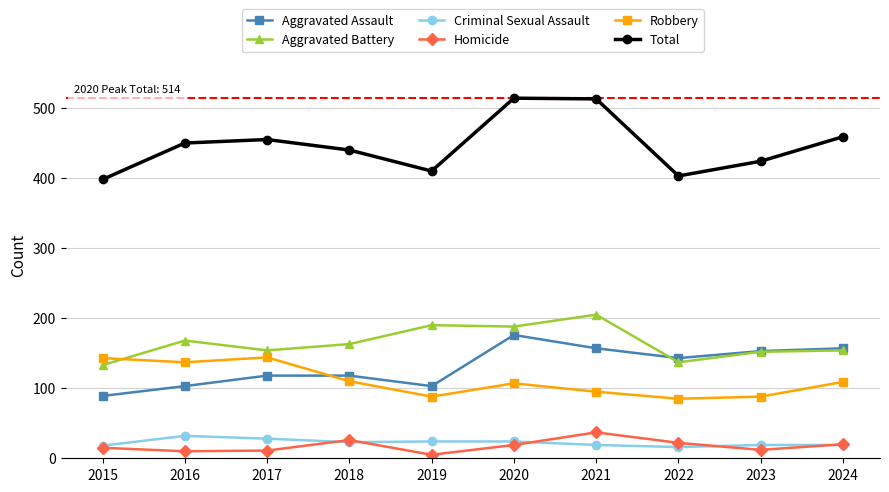

Count the number of categories in the chart.

10